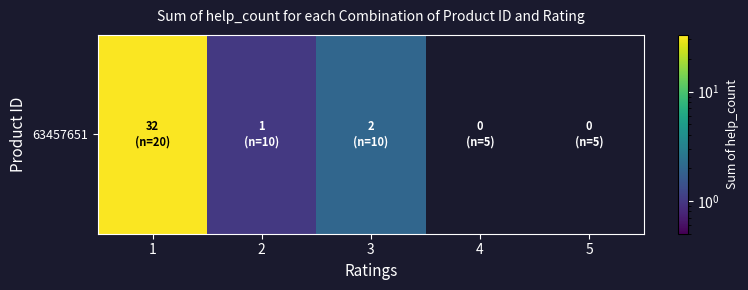

How many positive values are there?

3